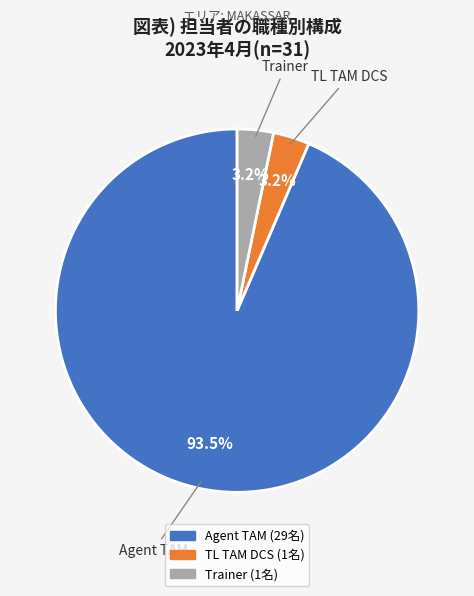

To the nearest percent, what is the difference between the largest and smallest slice percentages?

90%